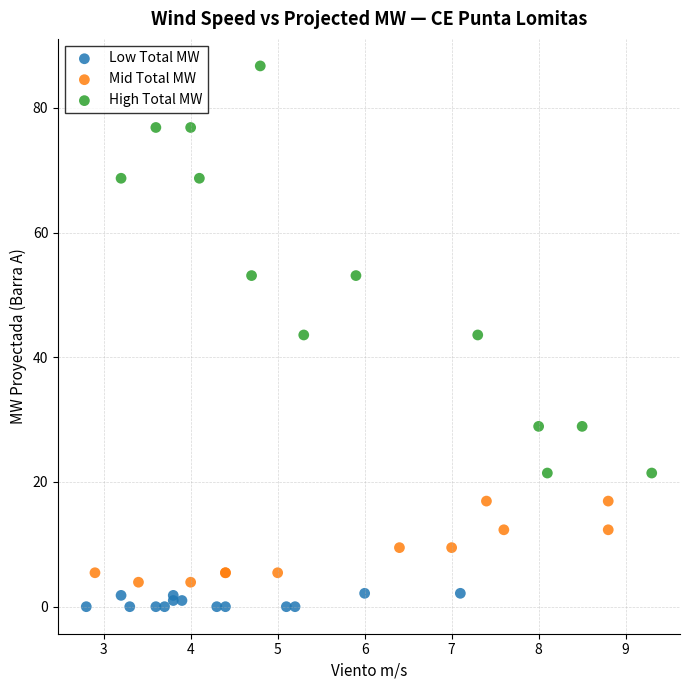

Which series contains the lowest Y value?

Low Total MW